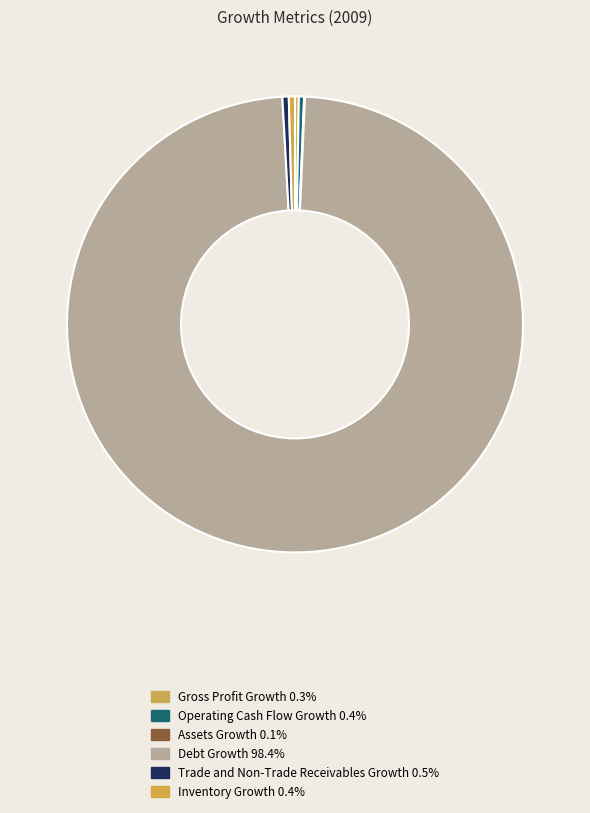

Does any single category account for the majority?

Yes